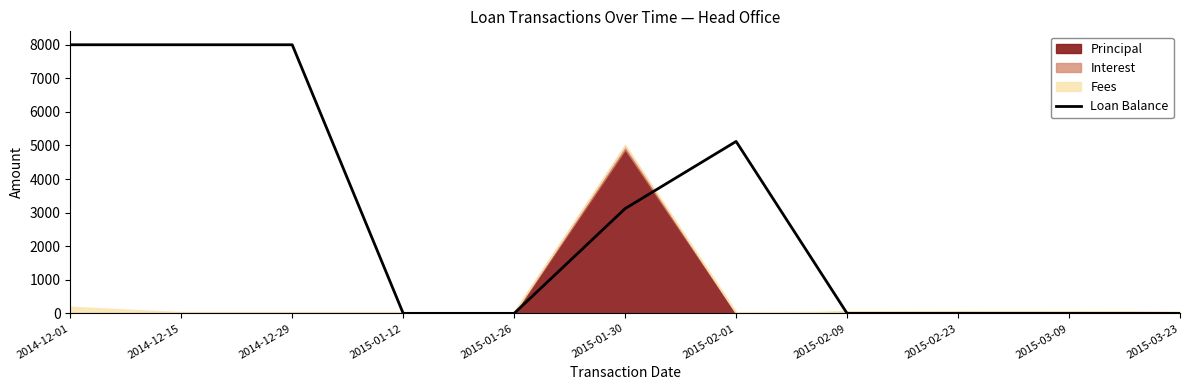

Where is Loan Balance nearest to the value 4000?

2015-01-30